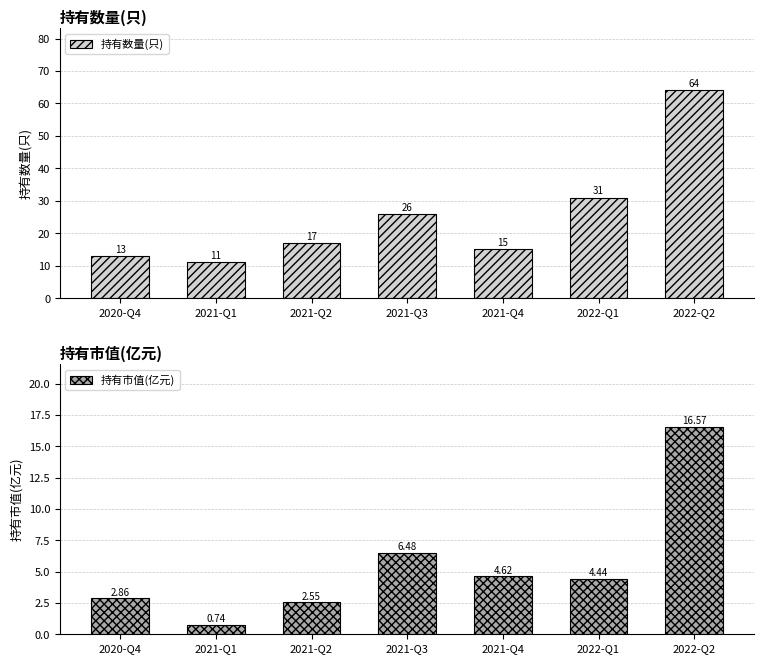

Reading left to right, transcribe all the data shown in this chart.

持有数量(只): 2020-Q4=13.0	2021-Q1=11.0	2021-Q2=17.0	2021-Q3=26.0	2021-Q4=15.0	2022-Q1=31.0	2022-Q2=64.0
持有市值(亿元): 2020-Q4=2.9	2021-Q1=0.7	2021-Q2=2.5	2021-Q3=6.5	2021-Q4=4.6	2022-Q1=4.4	2022-Q2=16.6